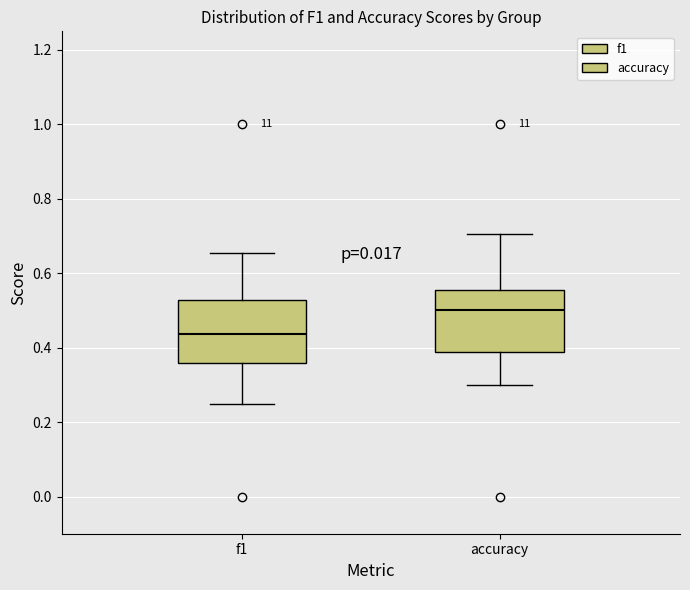

Reading left to right, transcribe this box plot: for each box, give where its median line is, the range the box spans, and where its two whiskers end, as read against the y-axis. The values are not printed on the chart, so give them approximately, as read against the axis.

f1: median 0.44, box 0.36 to 0.52, whiskers 0.24 to 0.66
accuracy: median 0.50, box 0.38 to 0.56, whiskers 0.30 to 0.70